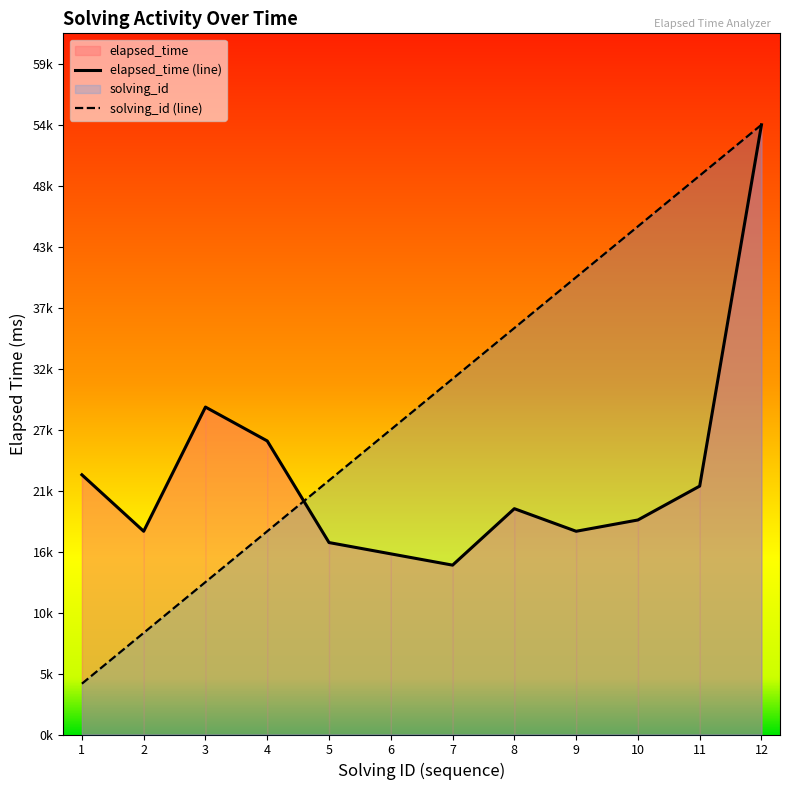

Which category has the highest value in the solving_id (line) series?

12